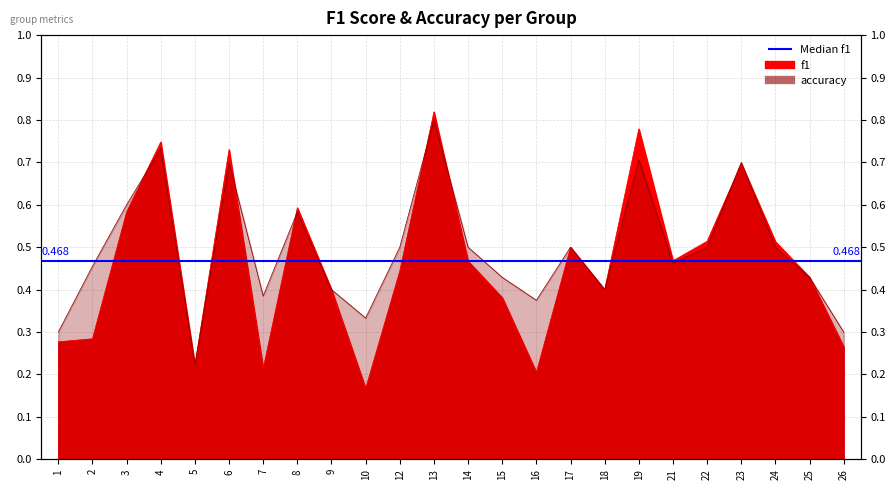

Read the f1 value at 26.

0.3